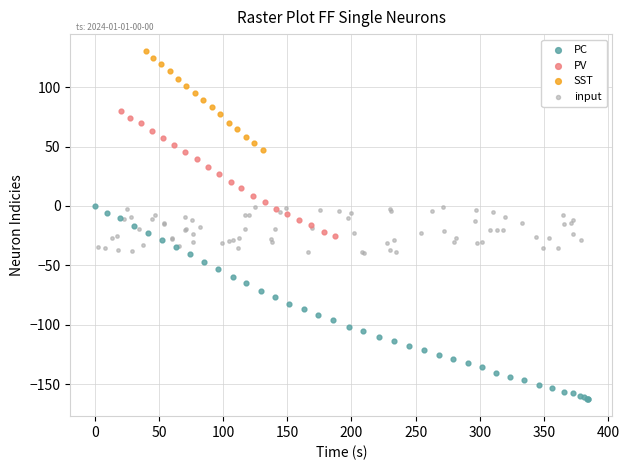

Which series reaches the minimum Y coordinate?

PC